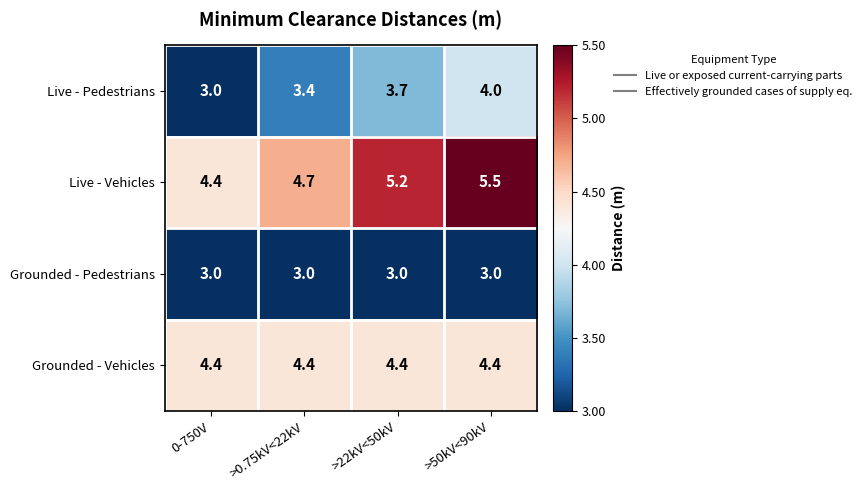

Count the number of categories in the chart.

4